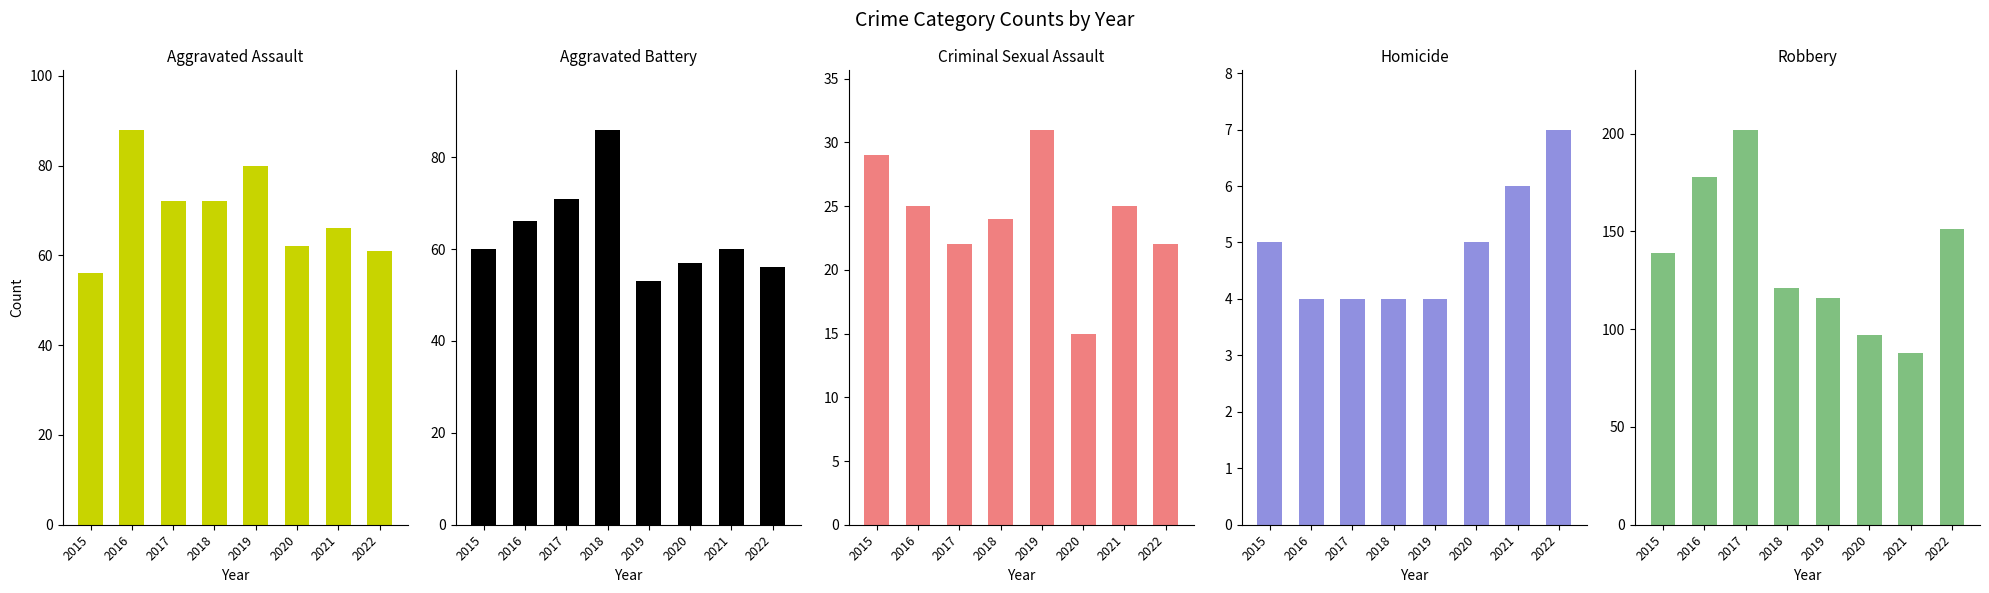

At how many categories does at least one series exceed 146?

3